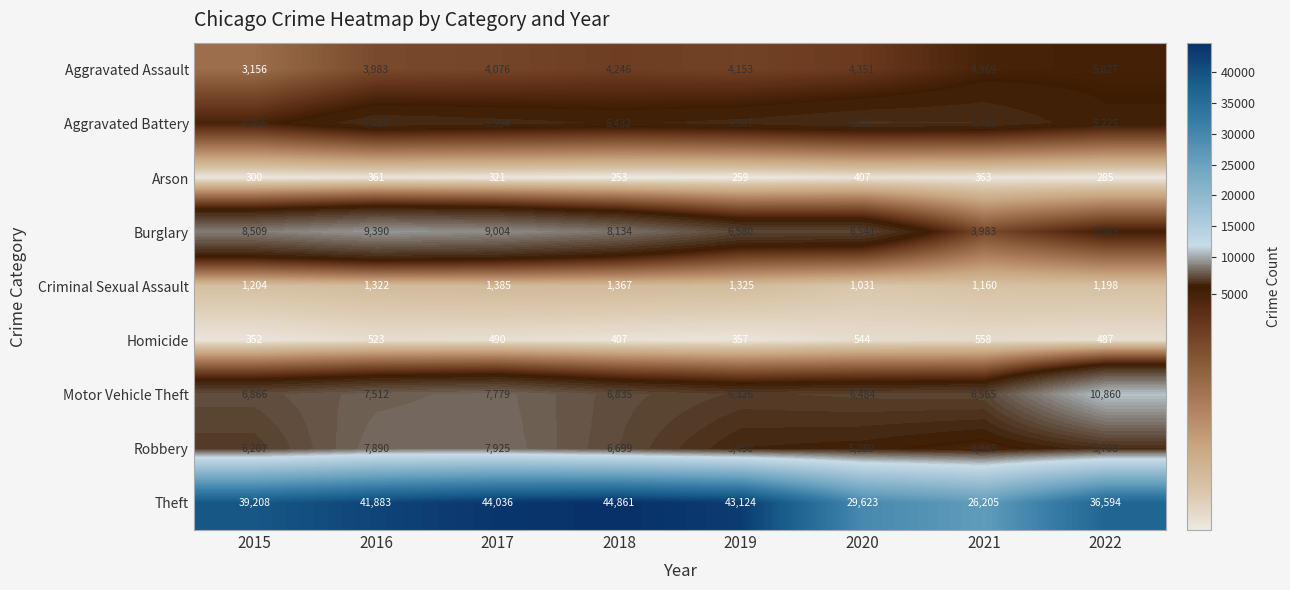

What is the sum of all Burglary values?

57226